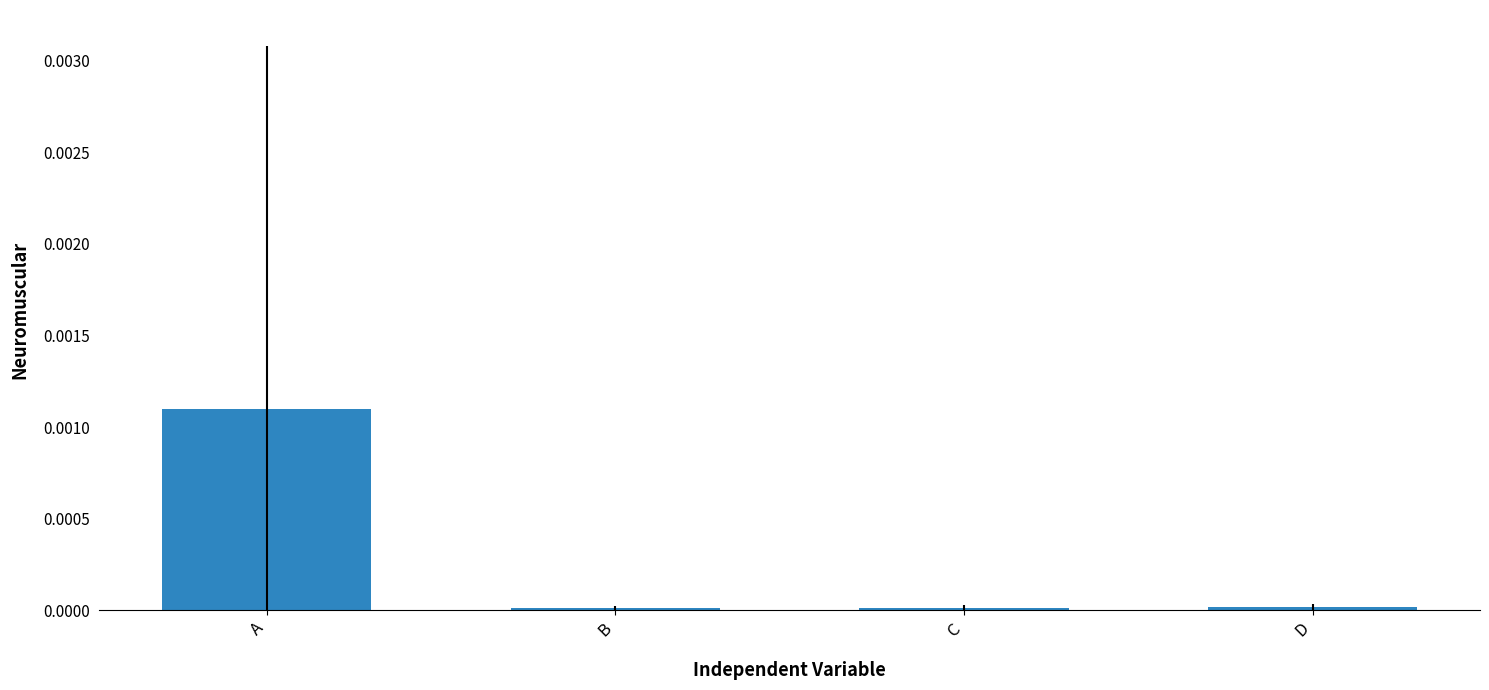

The value at C is 0.0. True or false?

True